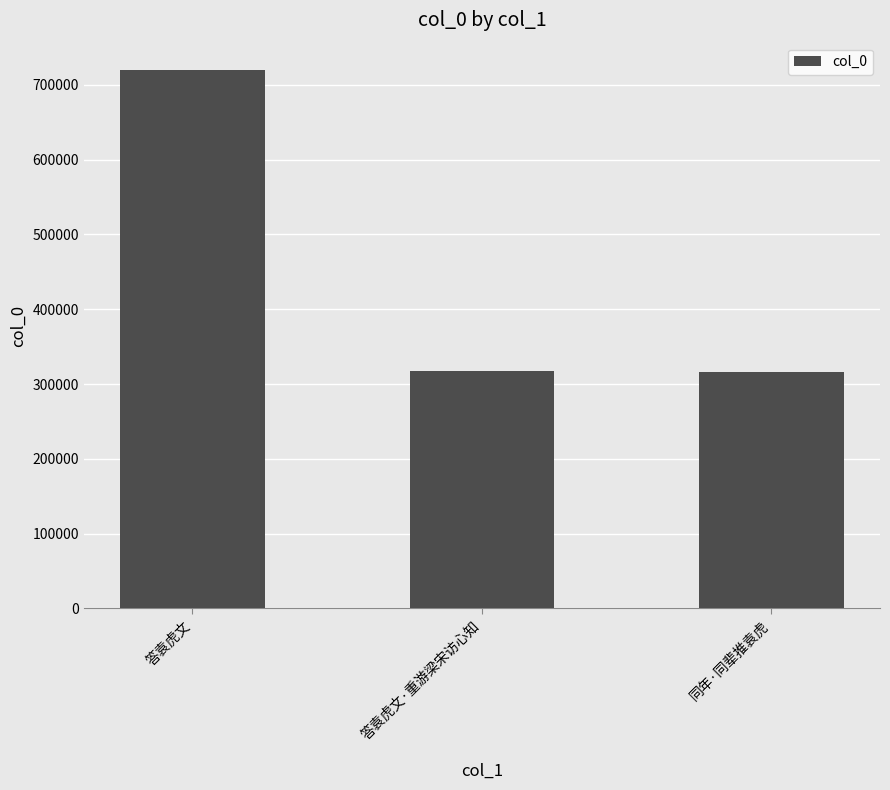

True or false: the data shows 315783 at 同年·同辈推袁虎.

True